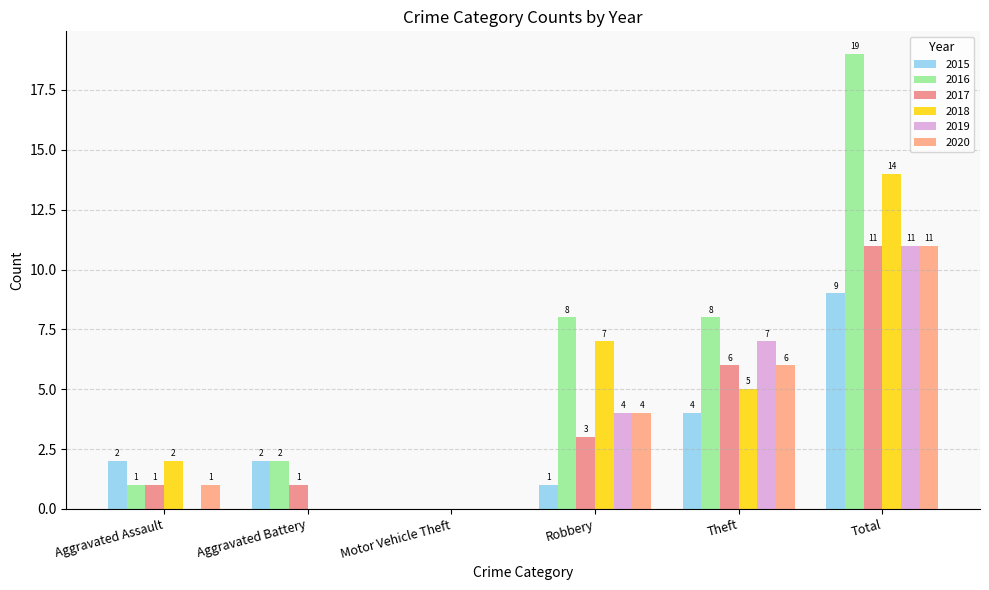

The 2016 series shows 3 at Aggravated Battery. True or false?

False